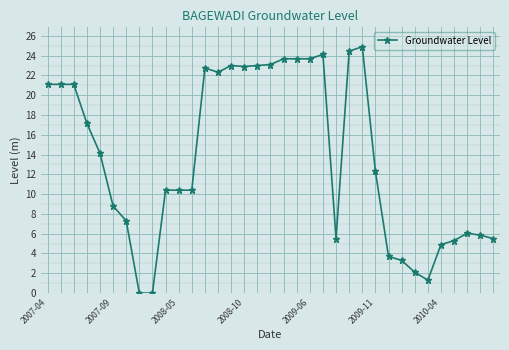

What is the average value?

13.7